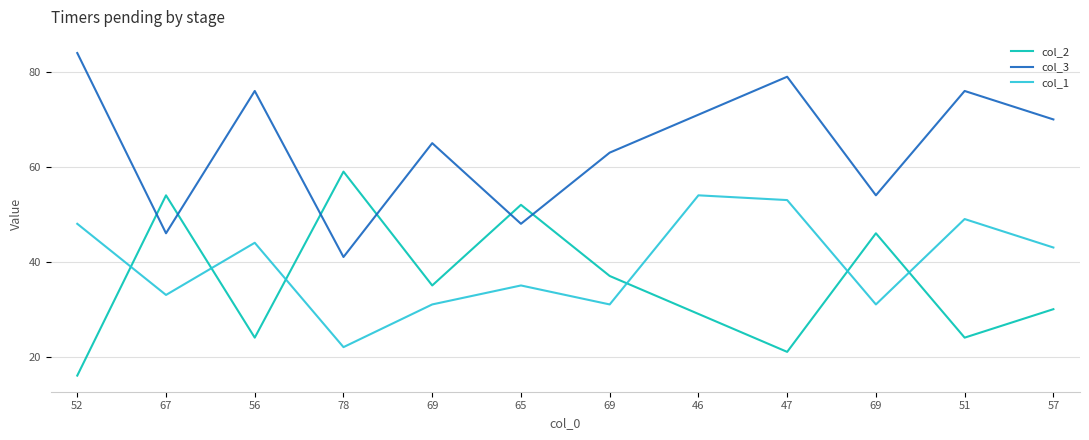

What is the sum of all col_2 values?

427